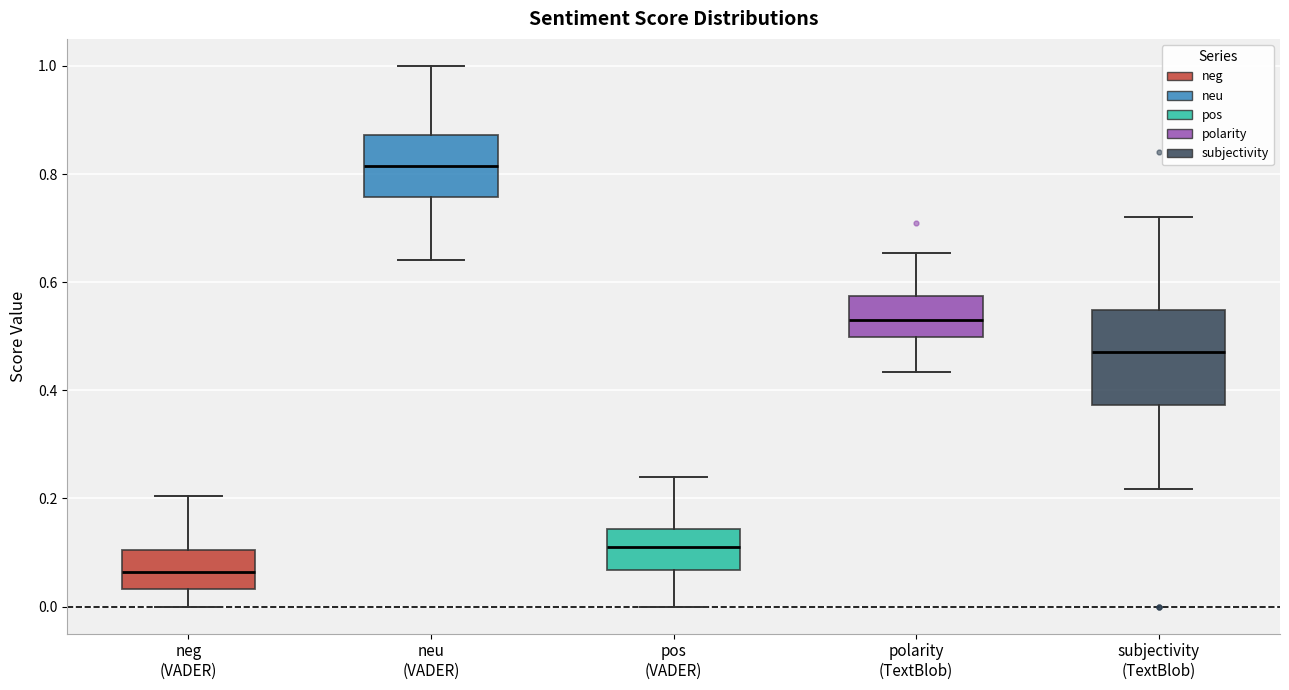

Reading left to right, transcribe this box plot: for each box, give where its median line is, the range the box spans, and where its two whiskers end, as read against the y-axis. The values are not printed on the chart, so give them approximately, as read against the axis.

neg (VADER): median 0.06, box 0.04 to 0.10, whiskers 0.00 to 0.20
neu (VADER): median 0.82, box 0.76 to 0.88, whiskers 0.64 to 1.00
pos (VADER): median 0.12, box 0.06 to 0.14, whiskers 0.00 to 0.24
polarity (TextBlob): median 0.54, box 0.50 to 0.58, whiskers 0.44 to 0.66
subjectivity (TextBlob): median 0.48, box 0.38 to 0.54, whiskers 0.22 to 0.72